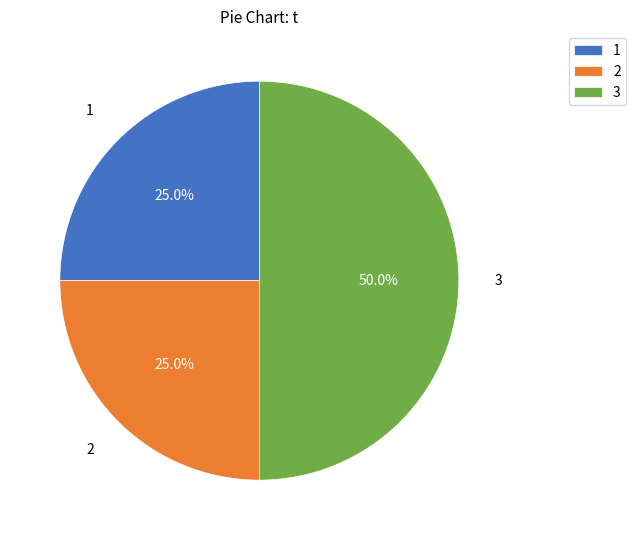

Is it true that 2 is 25% of the pie?

True